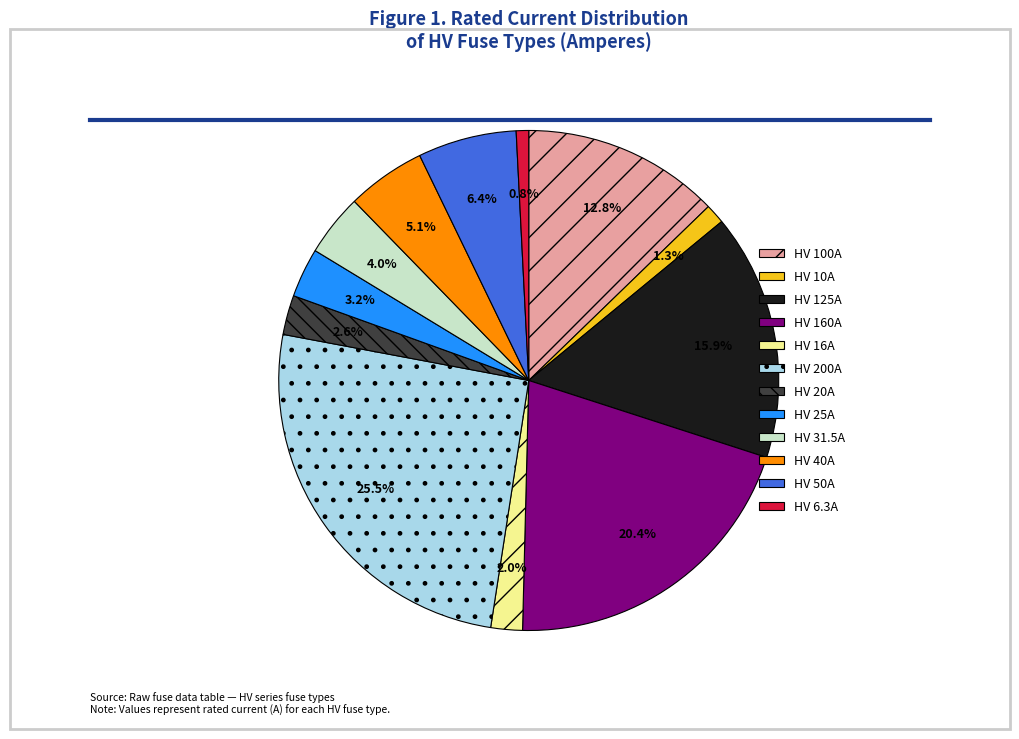

To the nearest percent, what is the combined percentage of HV 6.3A and HV 20A?

3%